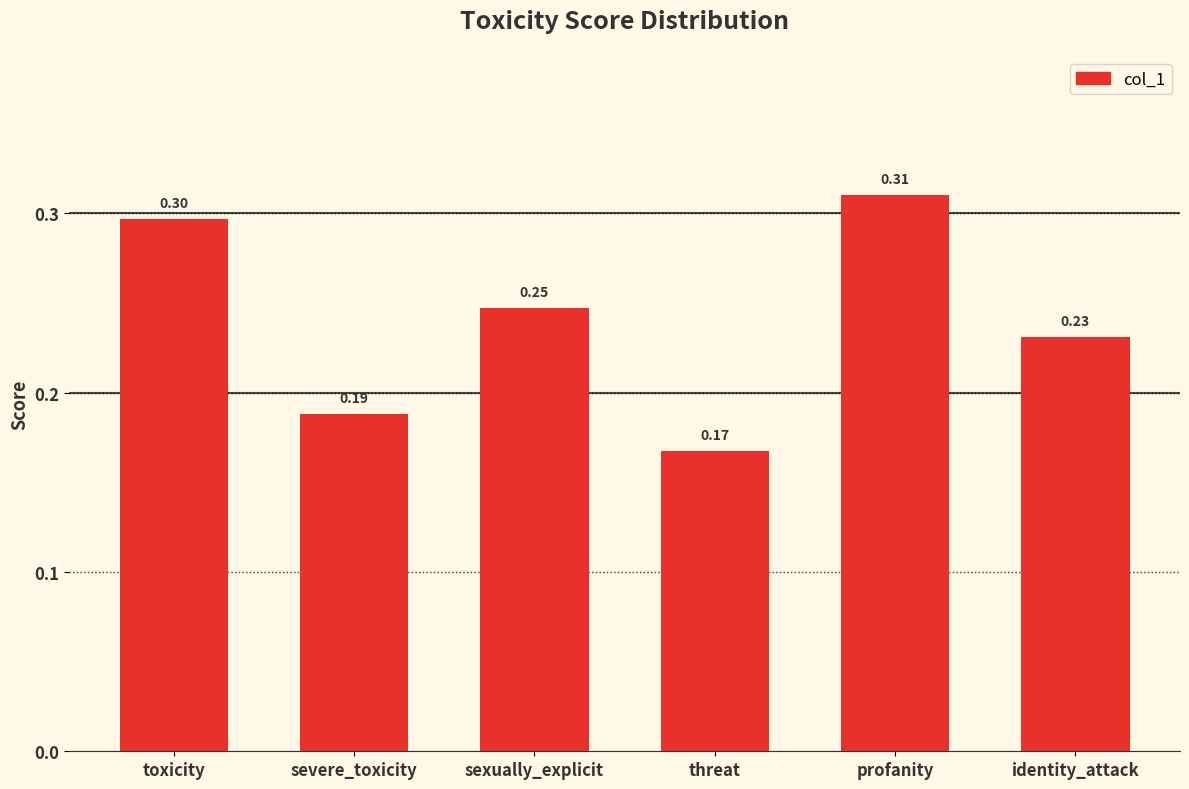

What is the sum of the values at profanity and identity_attack?

0.5